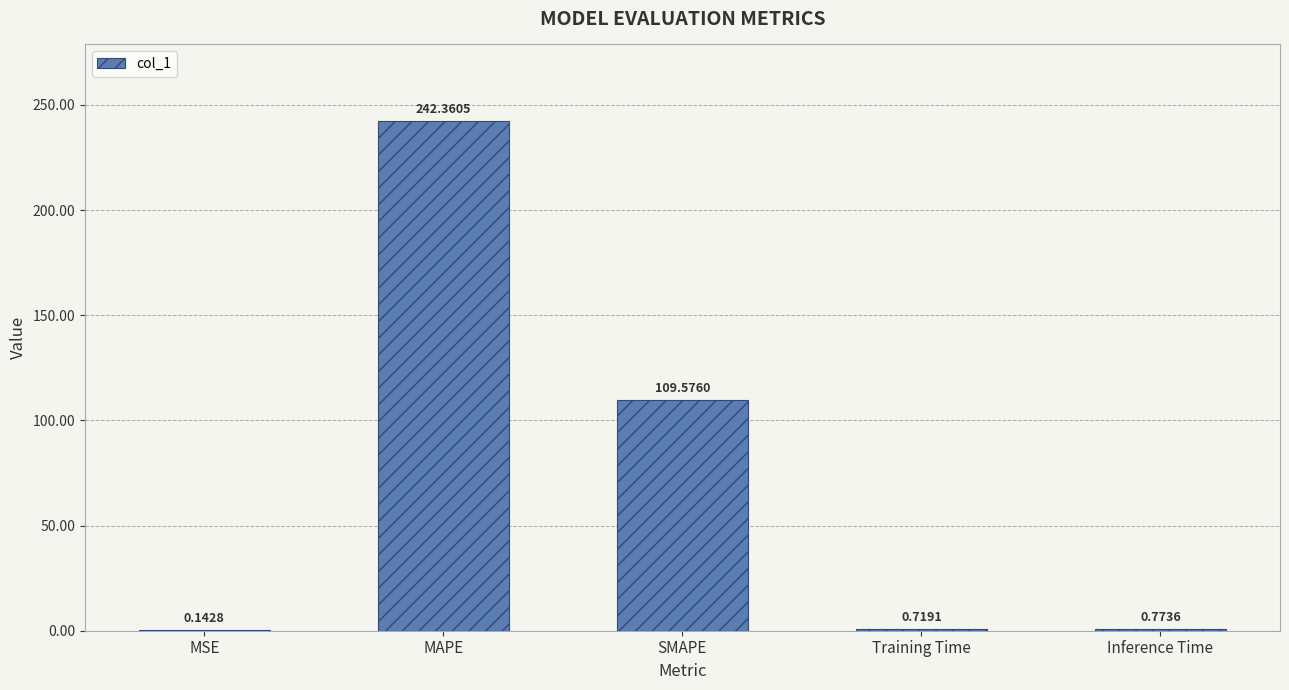

What is the change in value from Training Time to Inference Time?

+0.1